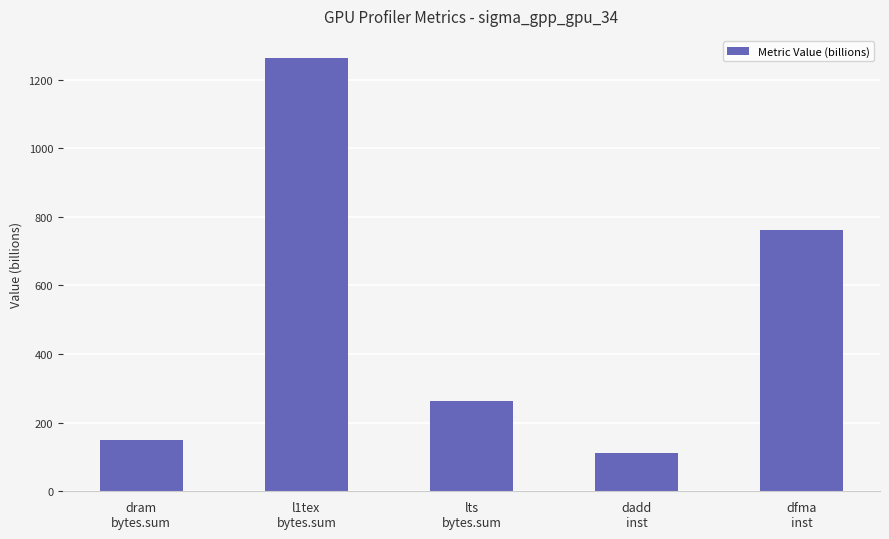

Reading right to left, what are all the values shown in this chart?

dfma
inst=760.8	dadd
inst=111.3	lts
bytes.sum=263.6	l1tex
bytes.sum=1264.0	dram
bytes.sum=149.6